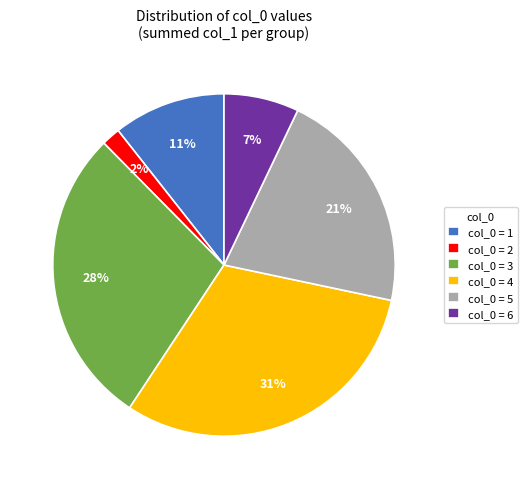

Combined, do col_0 = 5 and col_0 = 2 account for over 50%?

No